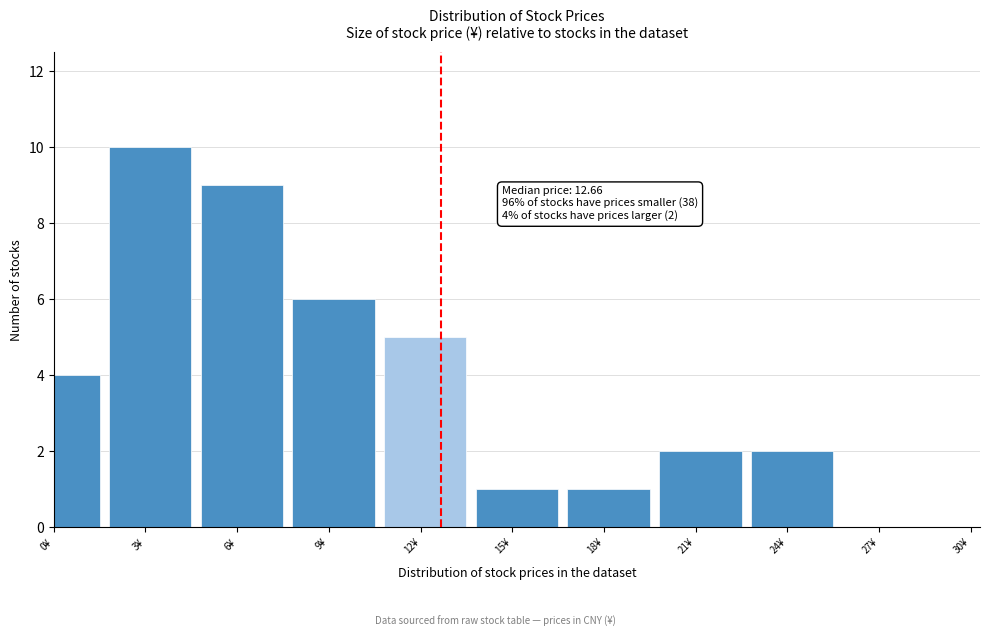

Reading right to left, extract all data points from this chart.

27¥=0	24¥=2	21¥=2	18¥=1	15¥=1	12¥=5	9¥=6	6¥=9	3¥=10	0¥=4